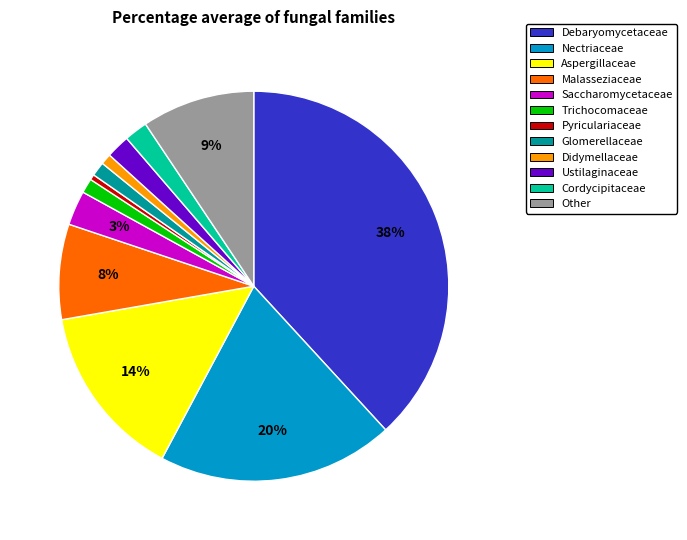

How many slices are in this pie chart?

12